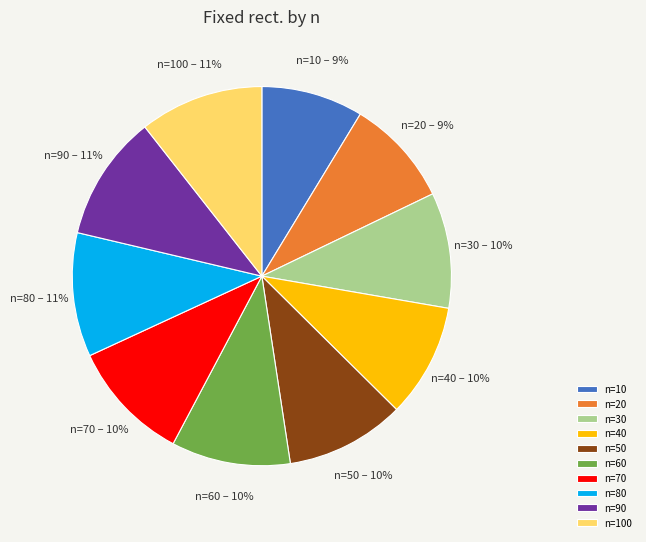

How many segments does this pie chart have?

10